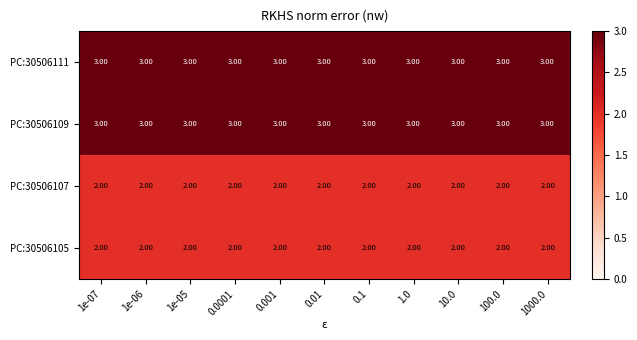

What is the sum of all PC:30506109 values?

33